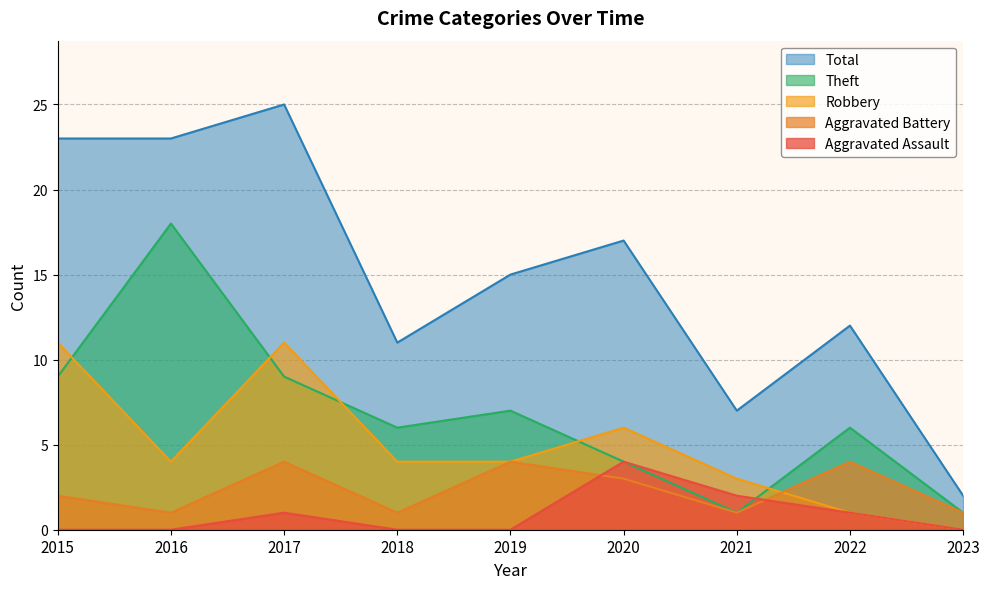

Is the value of Total at 2019 greater than the value of Aggravated Assault at 2023?

Yes